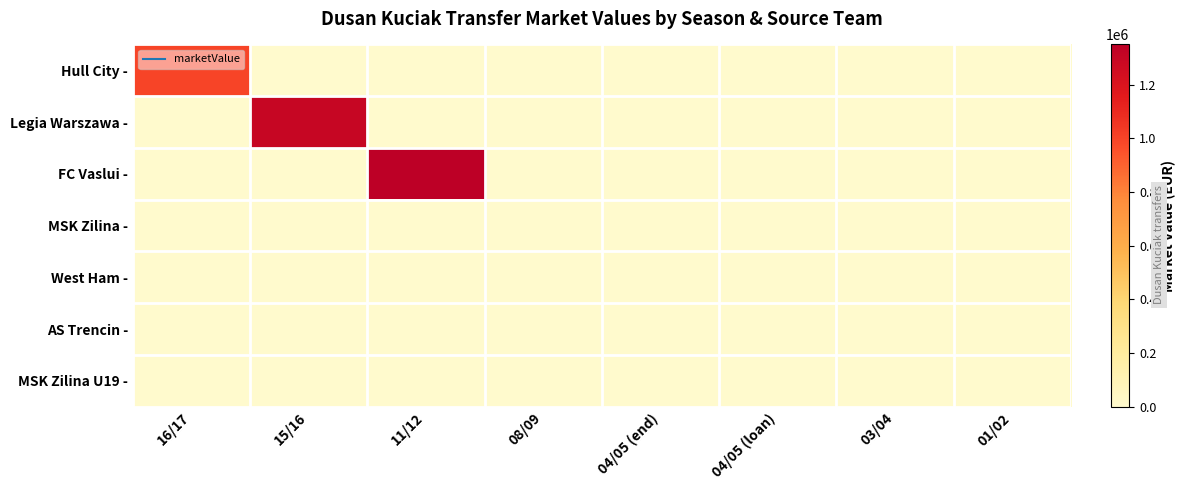

What is the greatest value displayed?

1350000